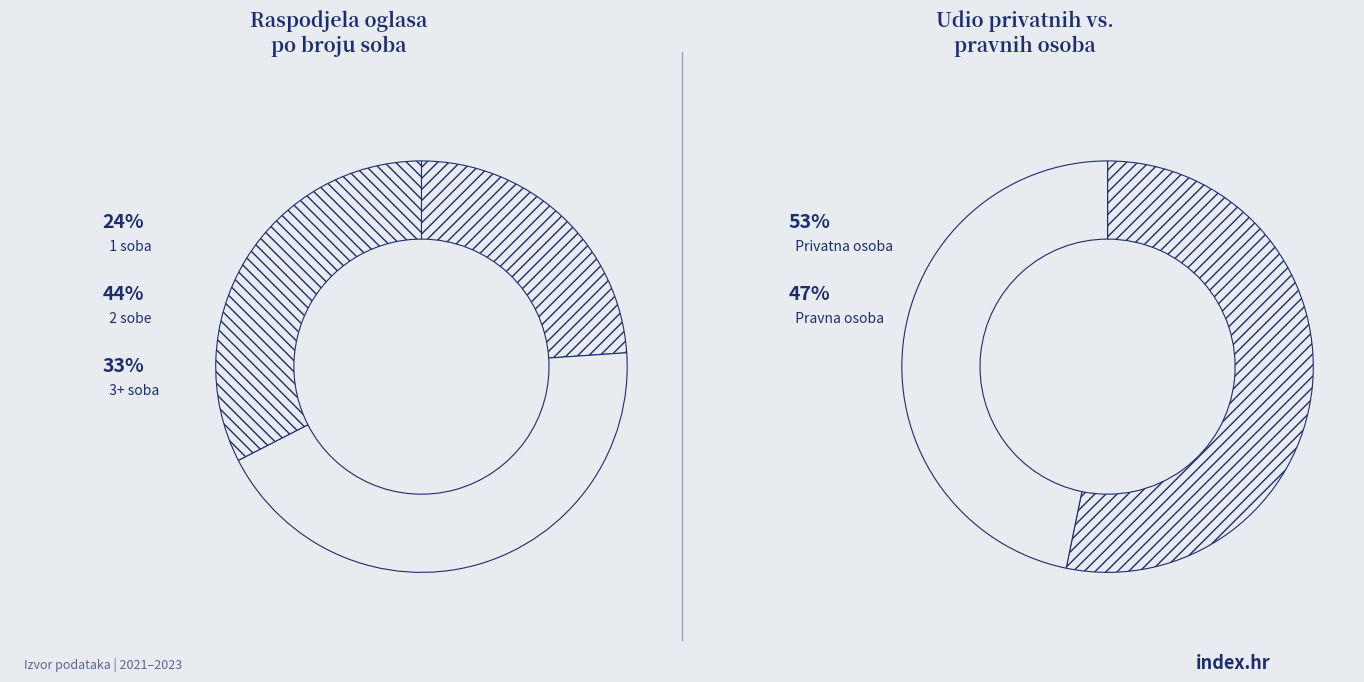

What percentage is the 2 slice, to the nearest percent?

44%